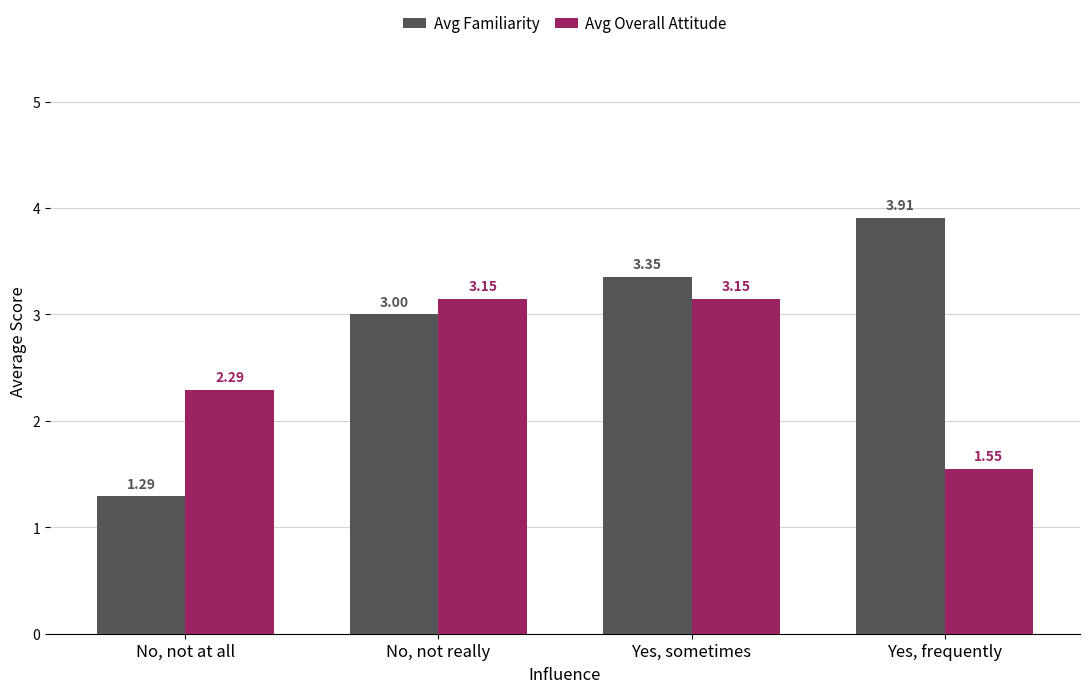

Between No, not at all and No, not really, which series saw the biggest shift?

Avg Familiarity